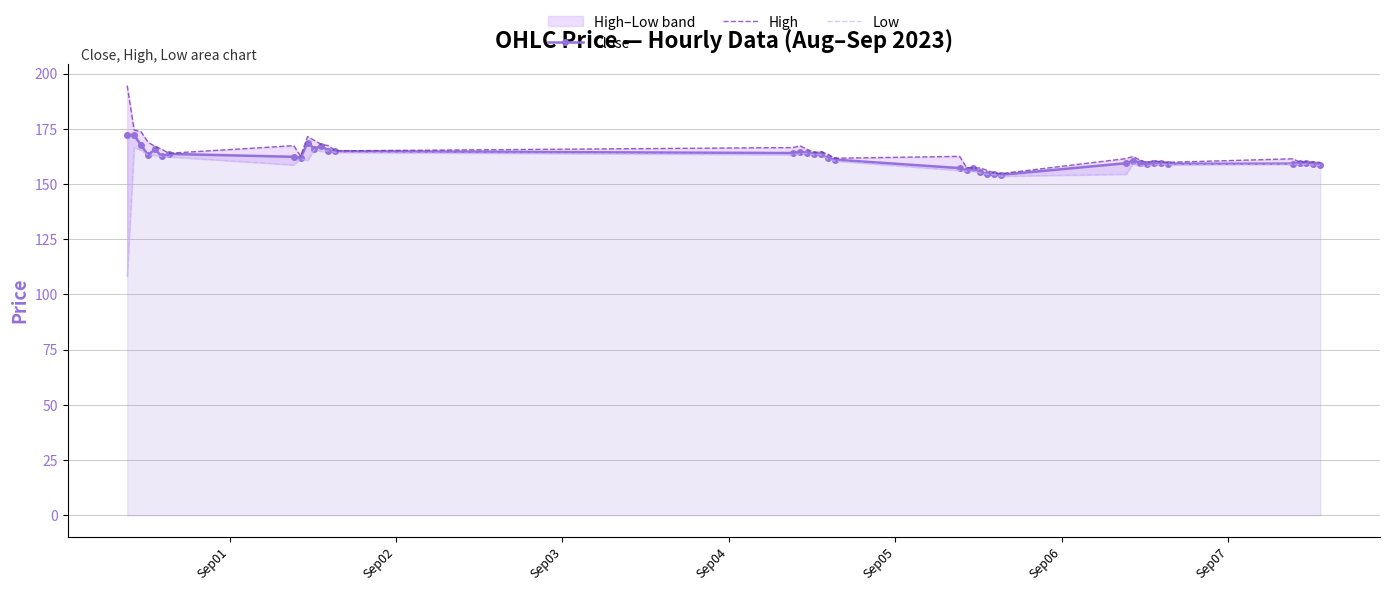

True or false: Close has more than 0 points higher than both neighbors.

True